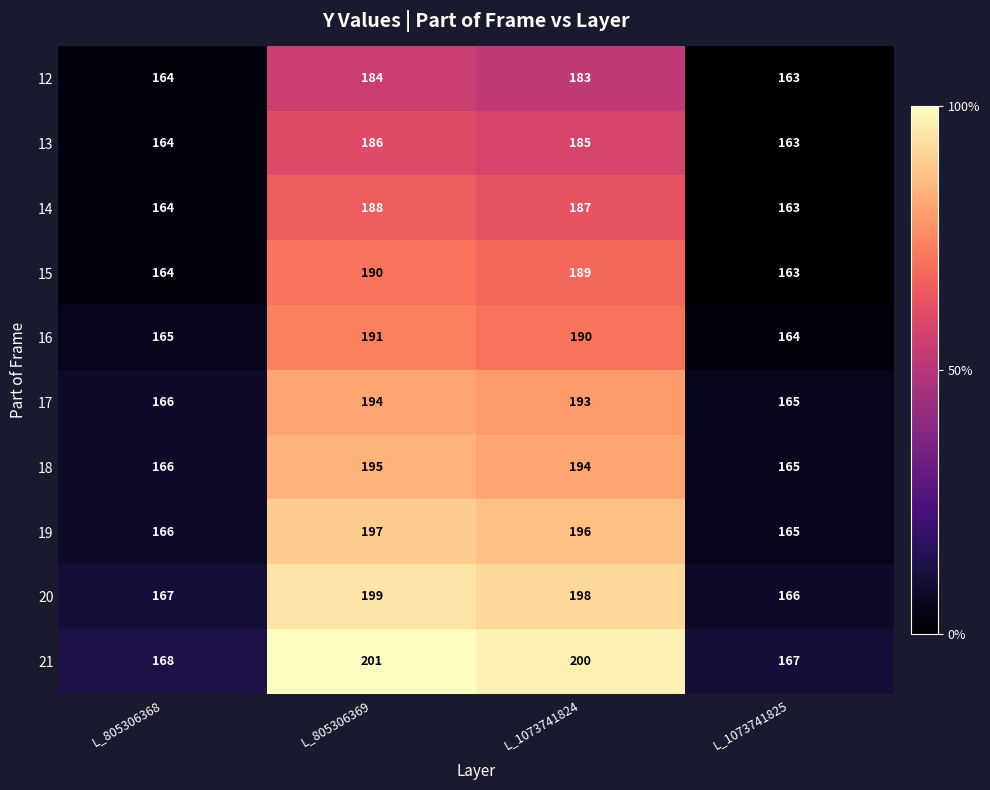

Where does the 21 series first go above 200?

L_805306369